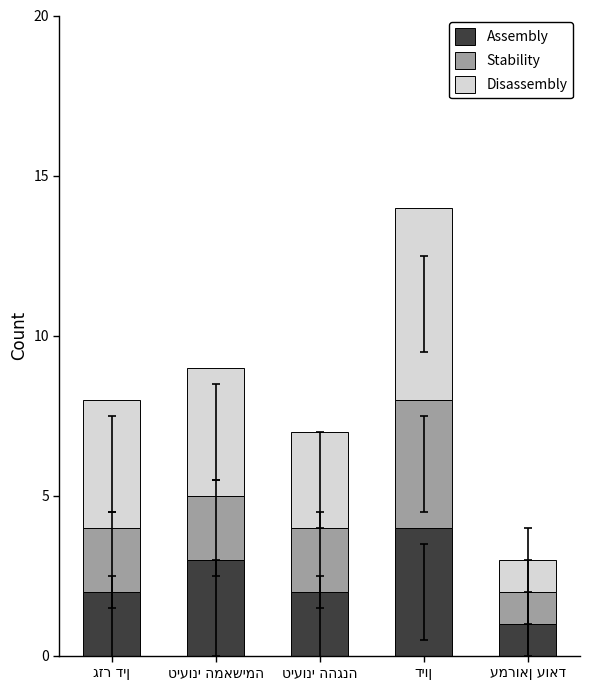

Reading left to right, transcribe the values for Assembly.

2	3	2	4	1